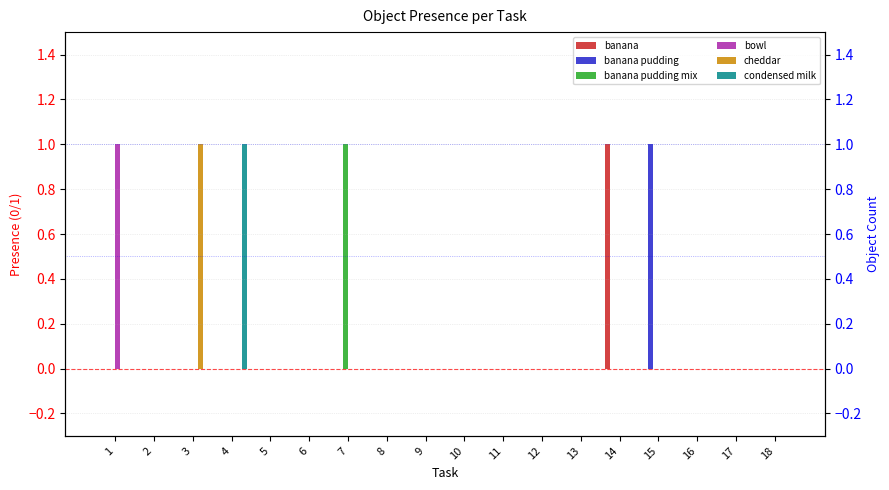

Which series changed the most between 7 and 14?

banana